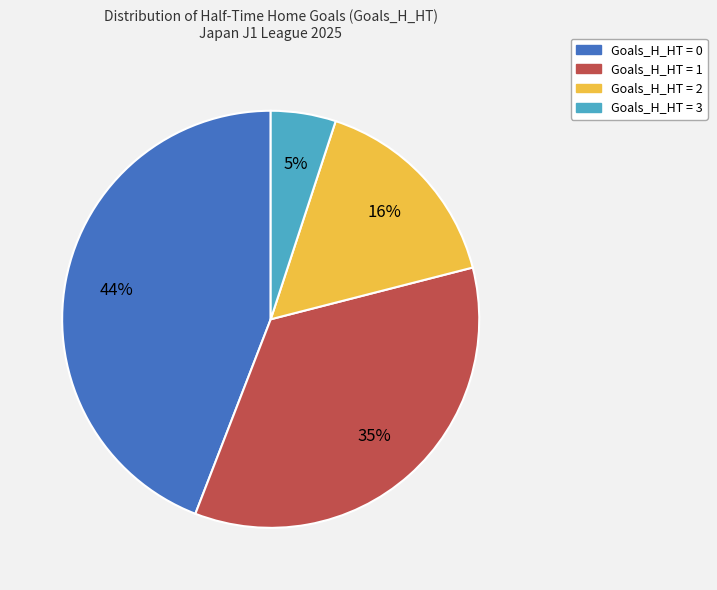

To the nearest percent, what is the average slice percentage?

25%